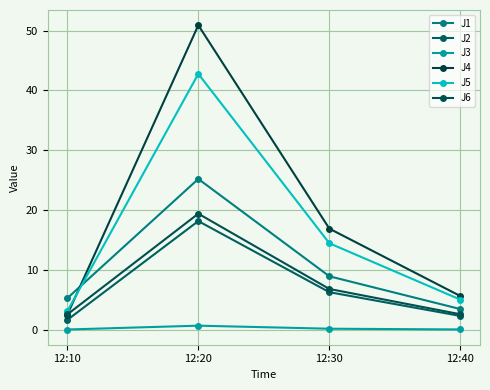

Is the value of J1 at 12:30 greater than the value of J4 at 12:40?

Yes